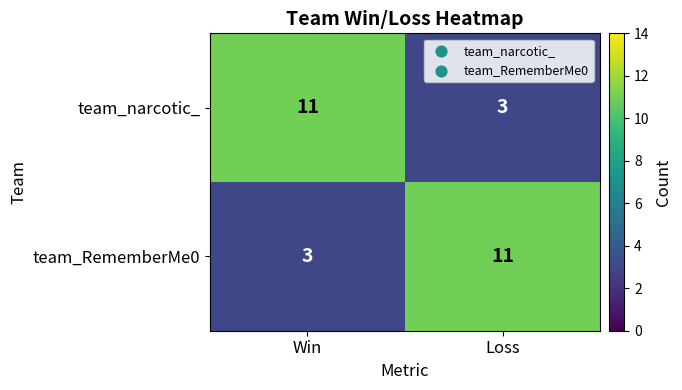

True or false: team_narcotic_ has a value of 11 at Win.

True